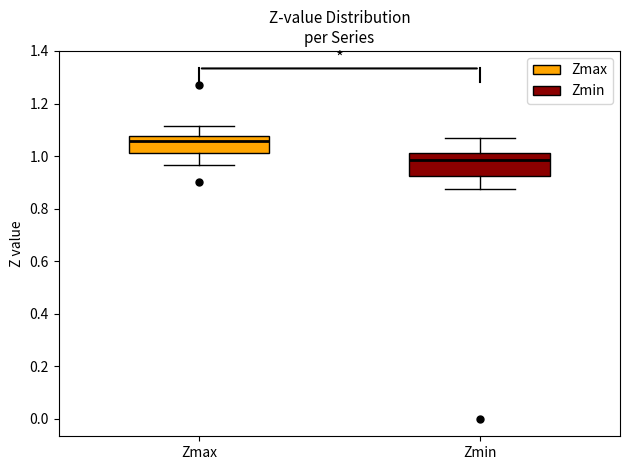

Comparing the boxes themselves (not the whiskers), which one is the tallest?

Zmin